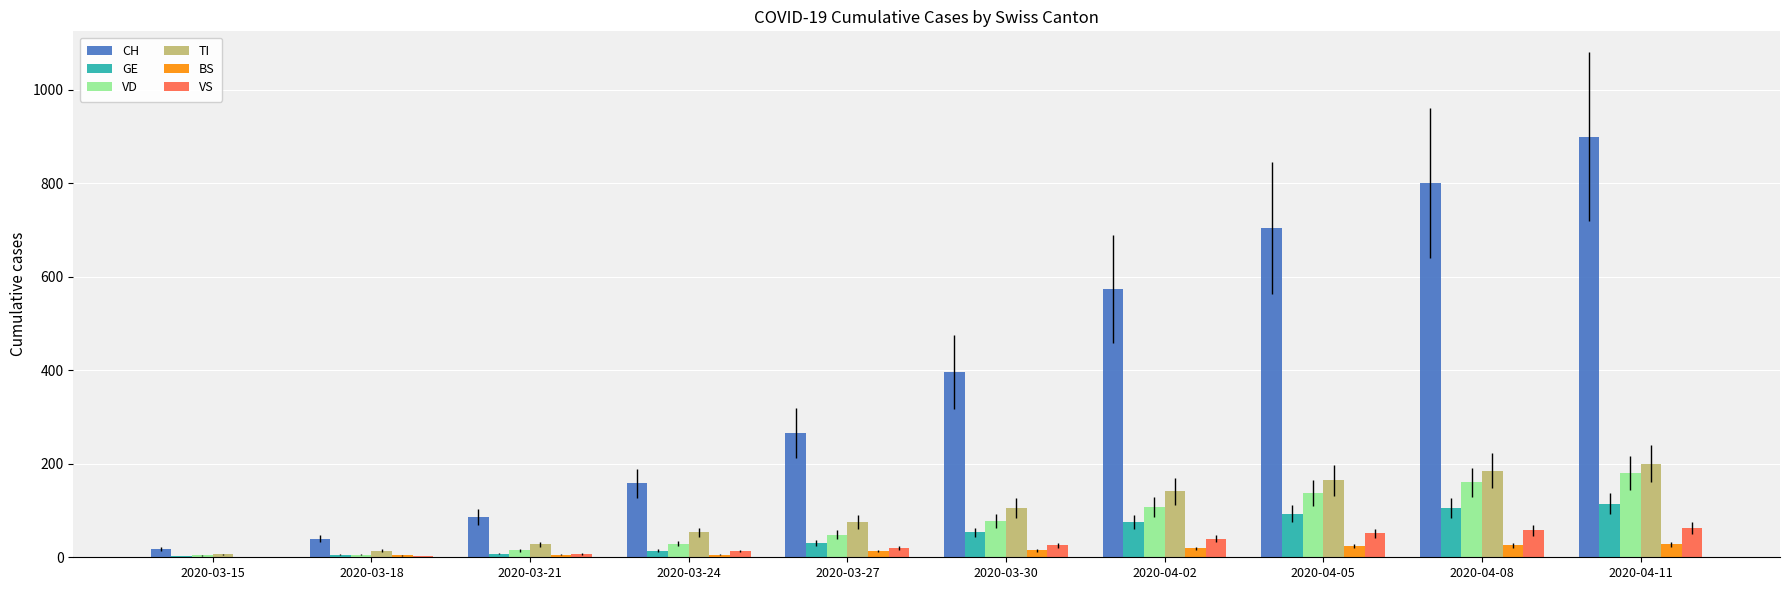

Is the value of VD at 2020-03-18 greater than the value of CH at 2020-03-27?

No